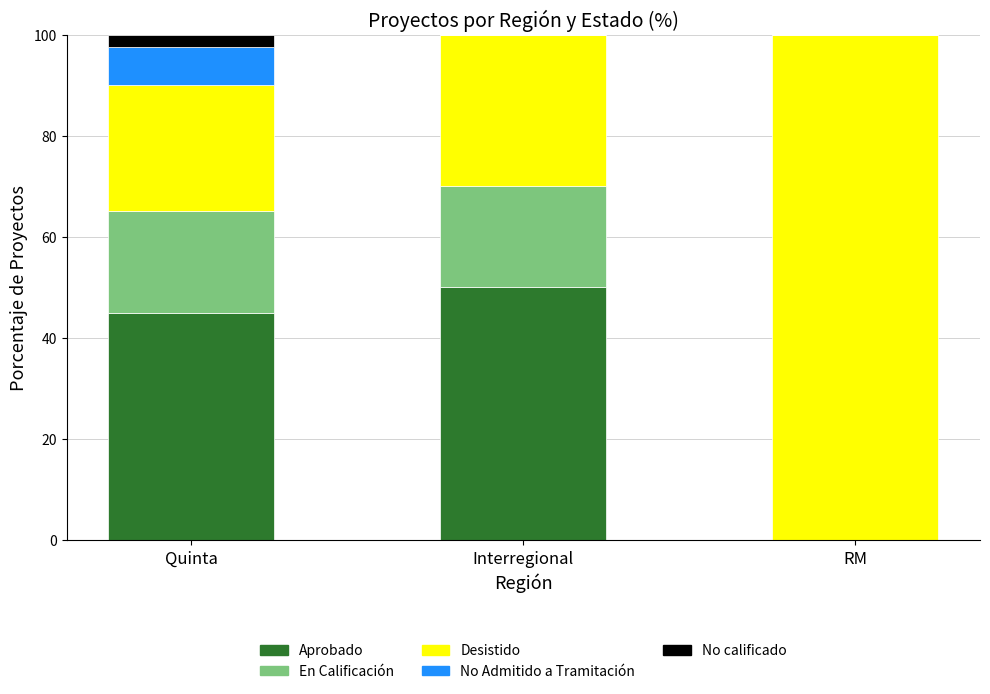

What is the sum of the Aprobado values at RM and Quinta?

45.0